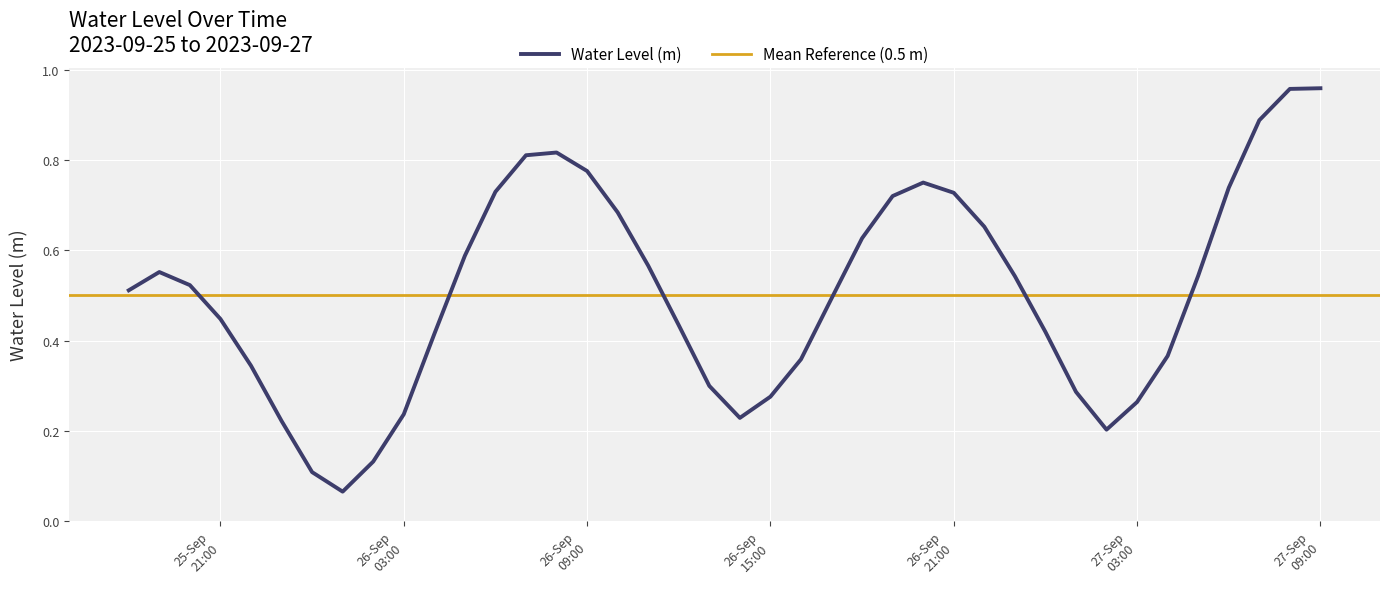

Reading right to left, list all the values displayed in this chart.

1.0	1.0	0.9	0.7	0.5	0.4	0.3	0.2	0.3	0.4	0.5	0.7	0.7	0.8	0.7	0.6	0.5	0.4	0.3	0.2	0.3	0.4	0.6	0.7	0.8	0.8	0.8	0.7	0.6	0.4	0.2	0.1	0.1	0.1	0.2	0.3	0.4	0.5	0.6	0.5